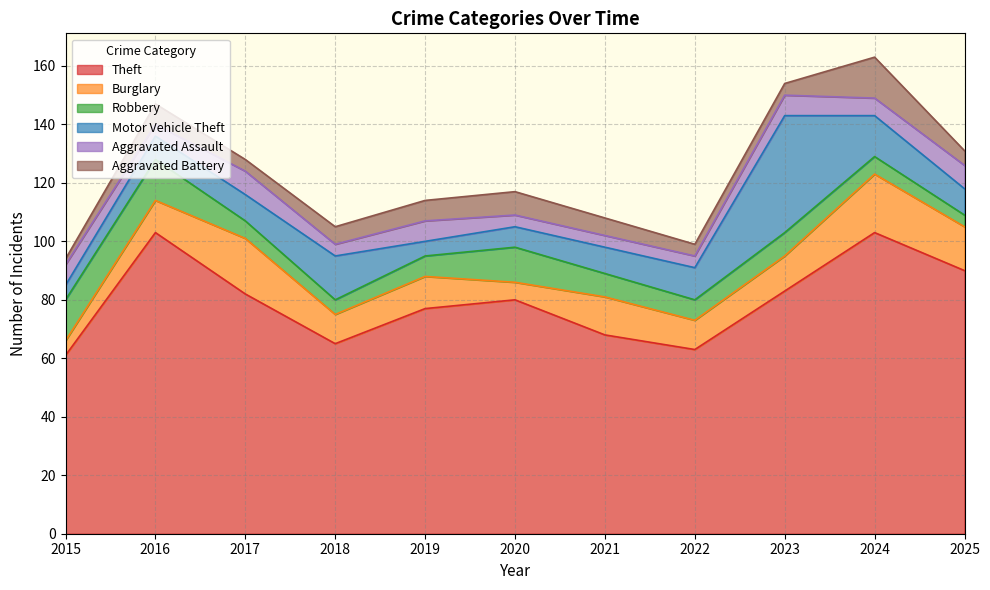

What is the value of the Robbery point at the 3rd from the left?

6